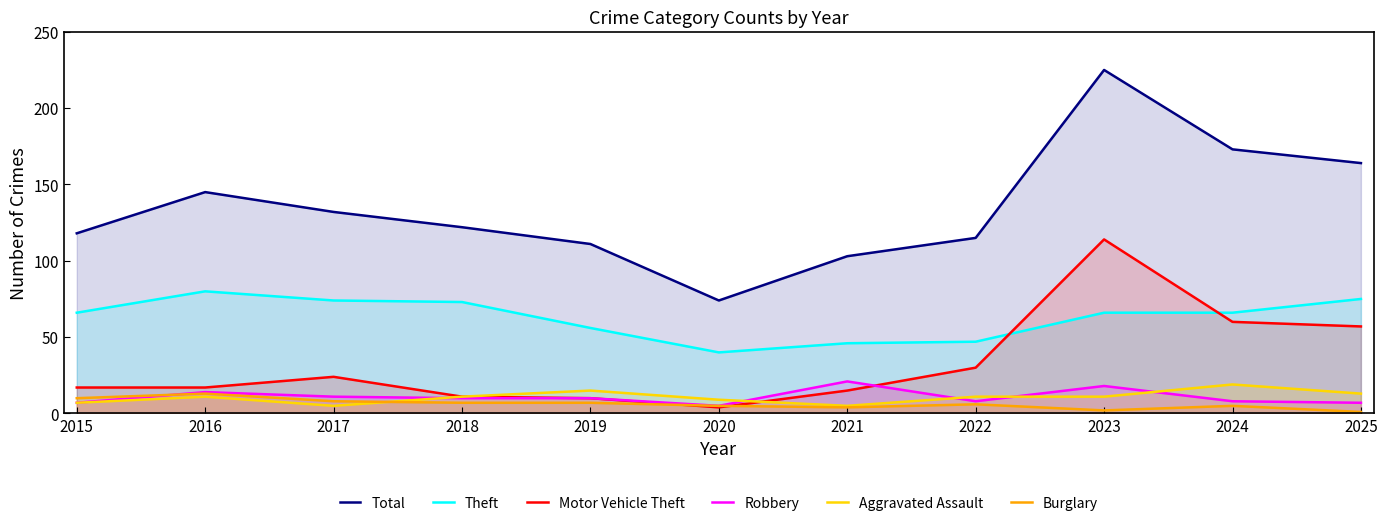

How many values in the Robbery series are below 10?

5